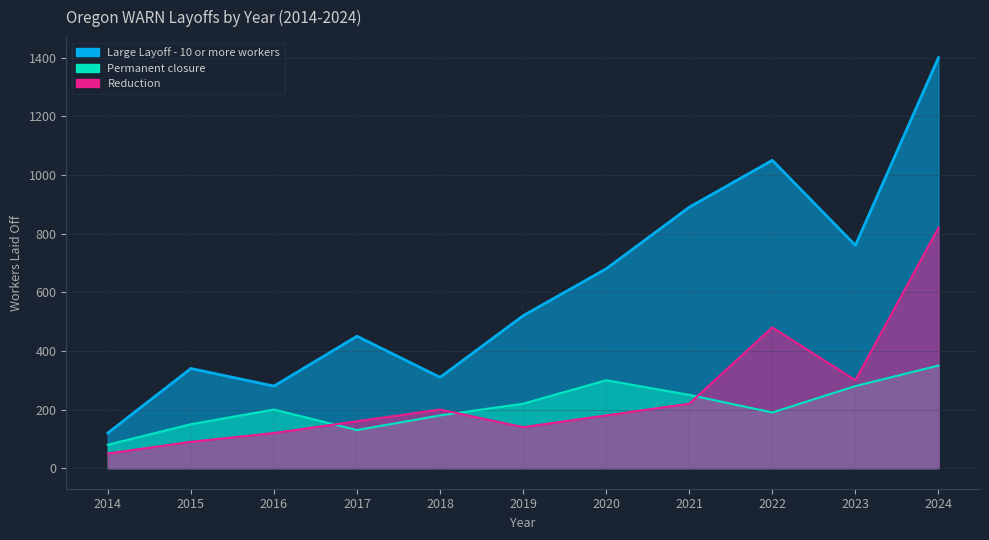

How many lines are shown in the chart?

3